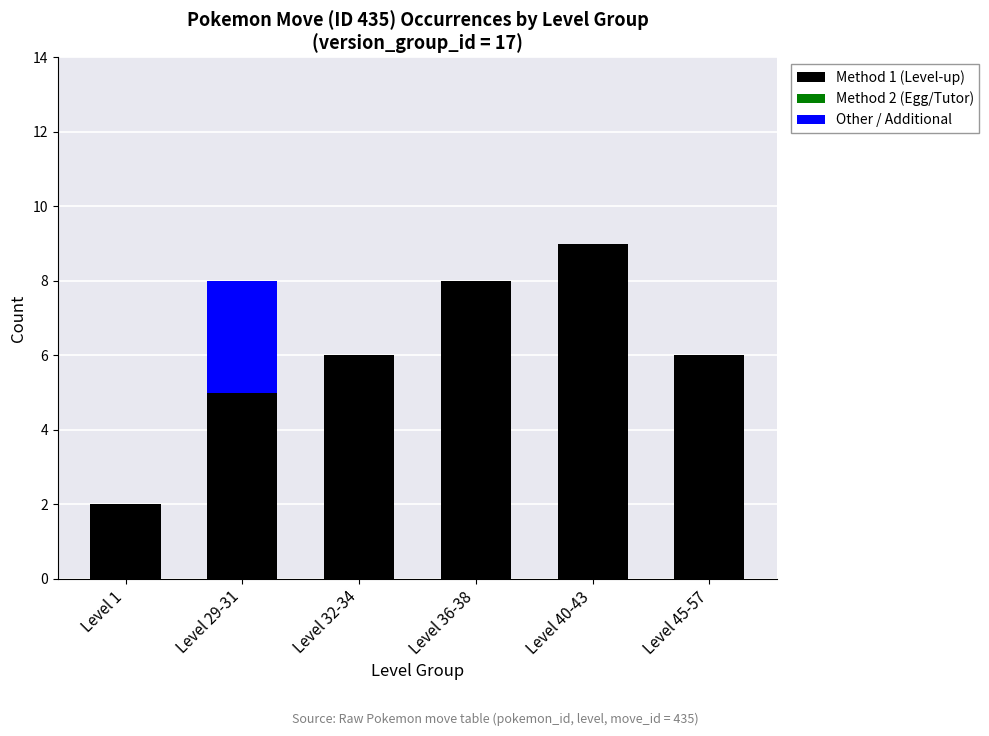

Rank the categories by Method 2 (Egg/Tutor) value from highest to lowest.

Level 29-31, Level 1, Level 32-34, Level 36-38, Level 40-43, Level 45-57